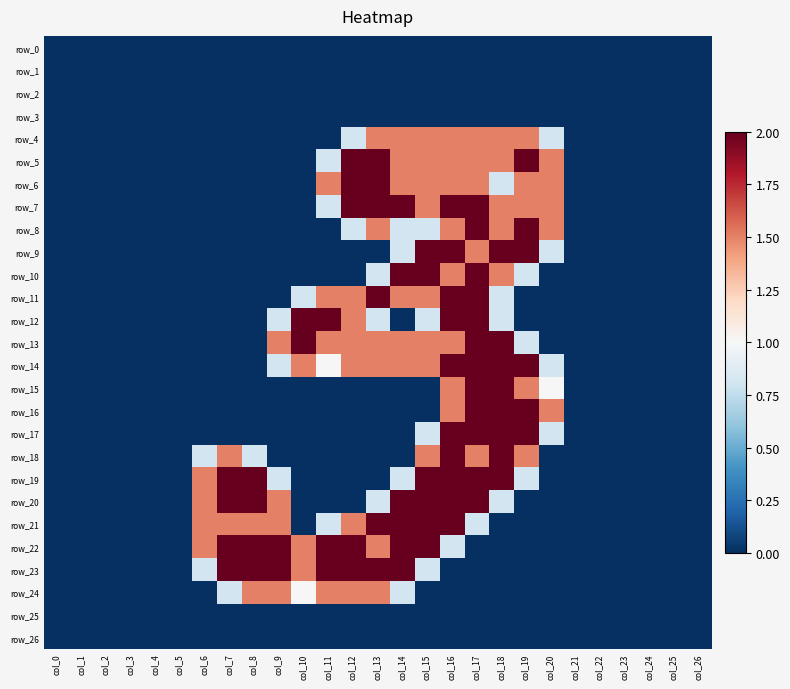

At which category is the sum across all series the highest?

col_16